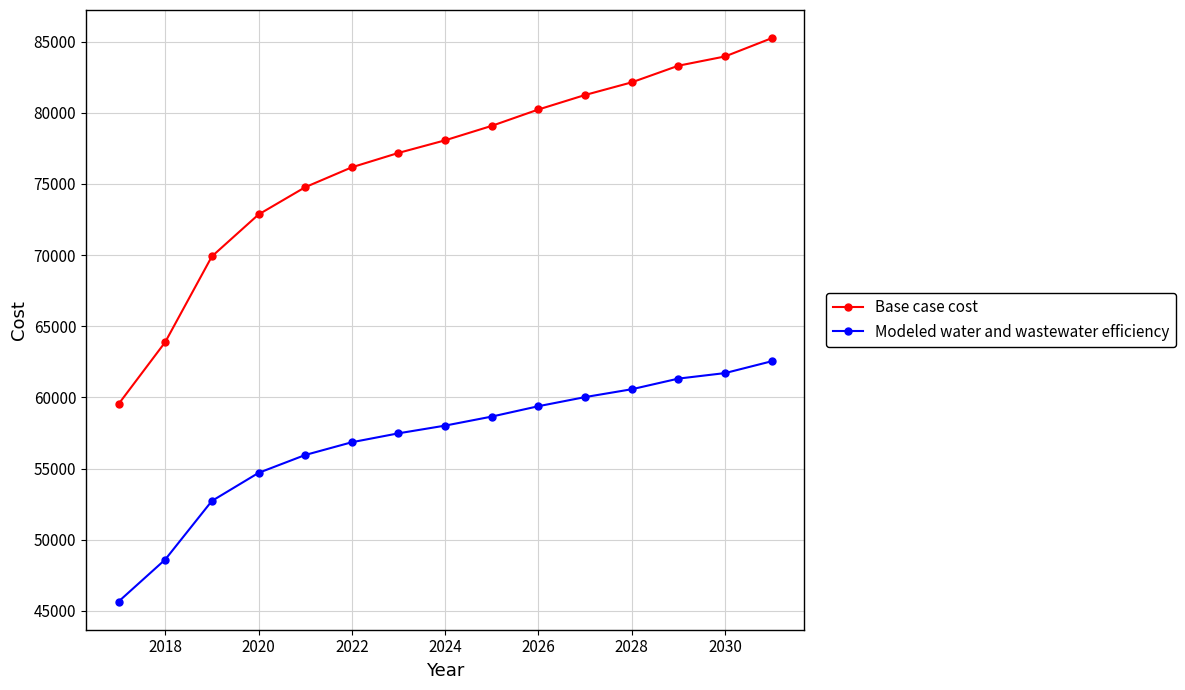

Which series has the largest total across all categories?

Base case cost